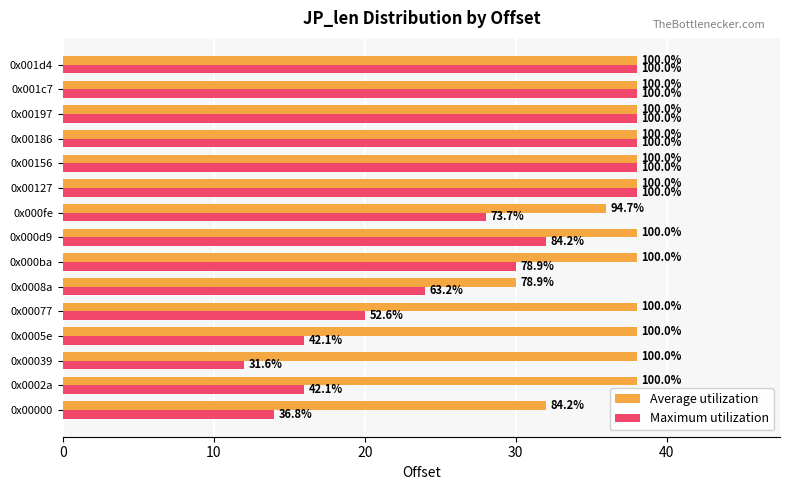

What is the value of the Maximum utilization bar at the 12th from the left?

38